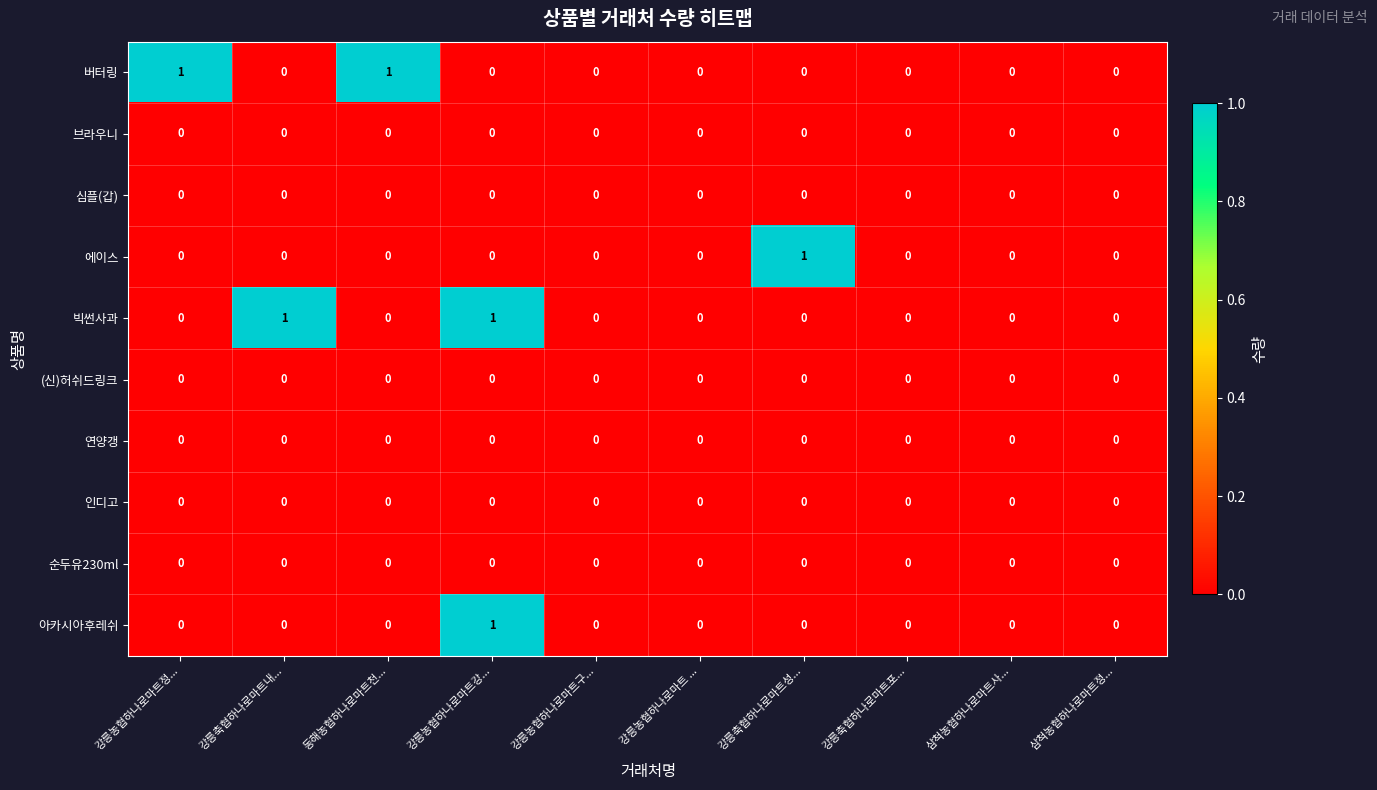

Is it true that 빅썬사과 equals 0 at 삼척농협하나로마트사...?

True